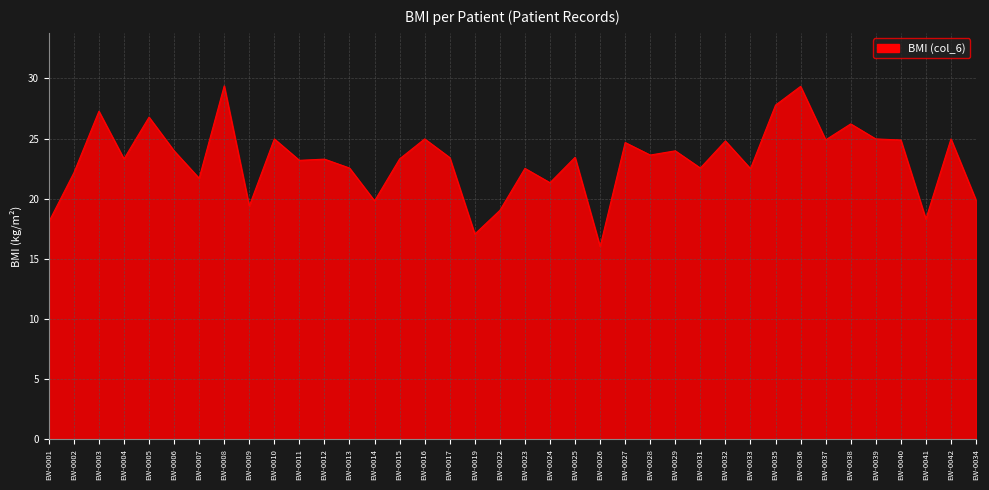

Count the number of data series in this chart.

1